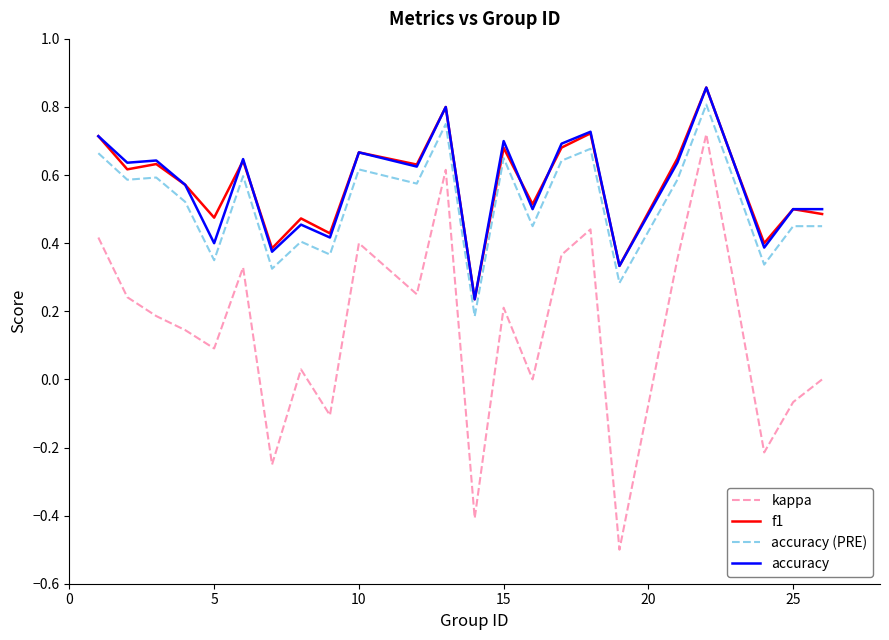

How many lines are shown in the chart?

4